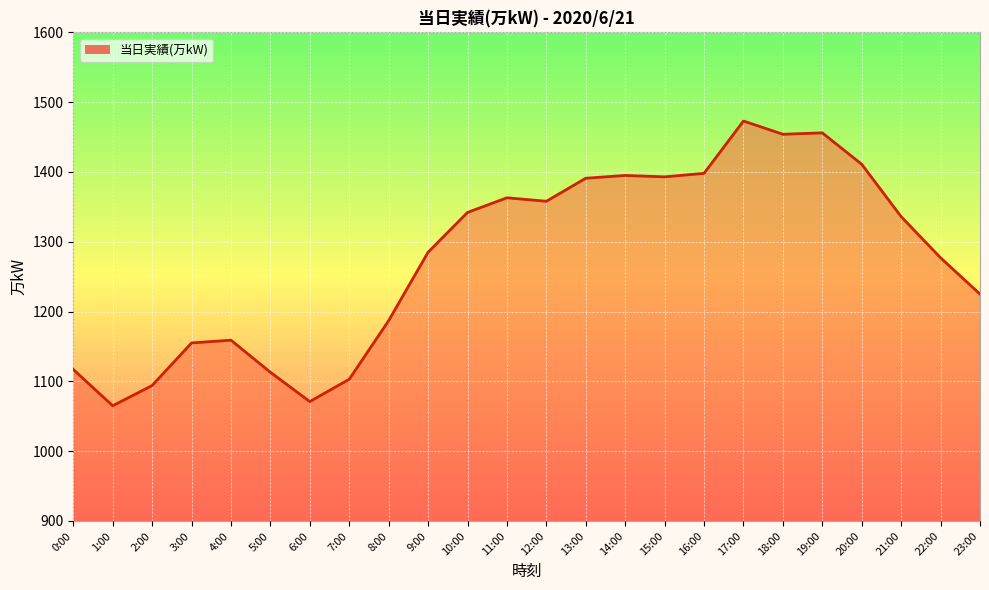

What is the difference between the values at 12:00 and 19:00?

98